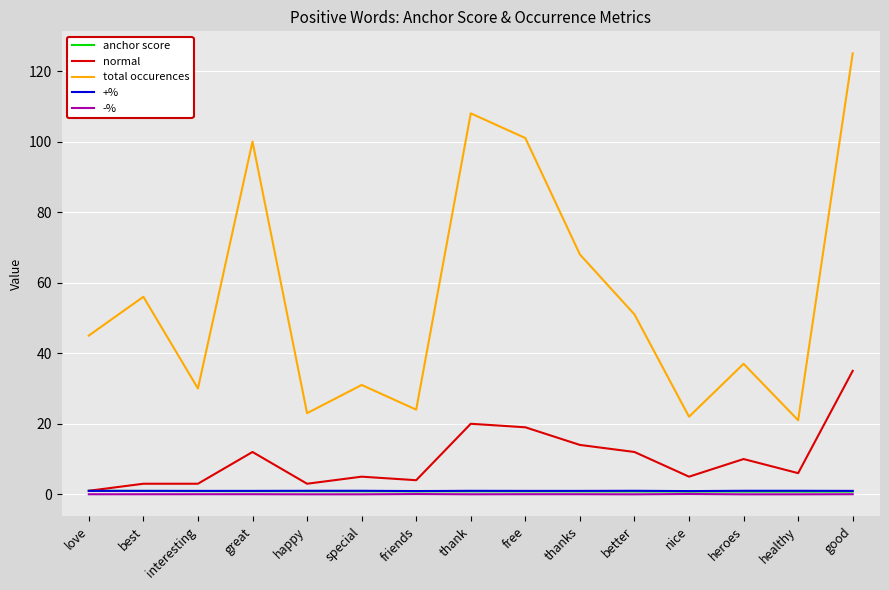

True or false: +% and total occurences intersect in this chart.

False